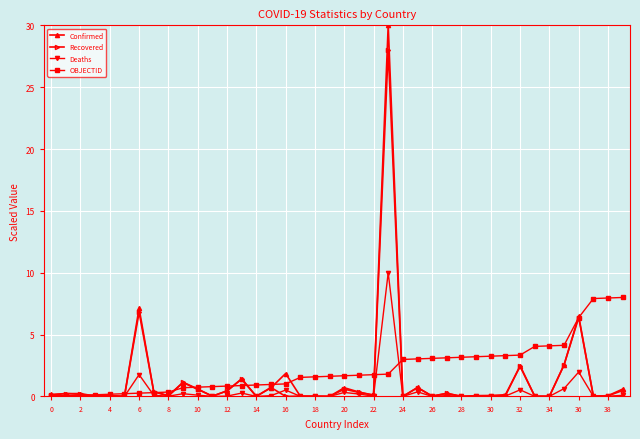

What is the greatest value displayed?

30.0